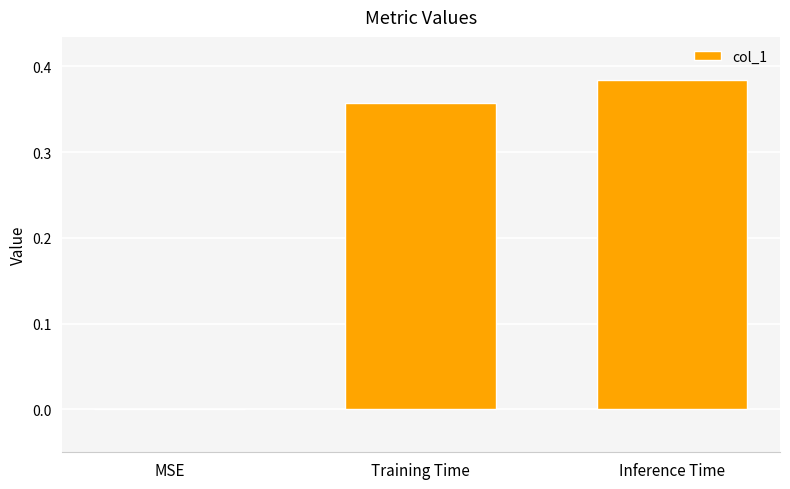

What is the change in value from MSE to Inference Time?

+0.4